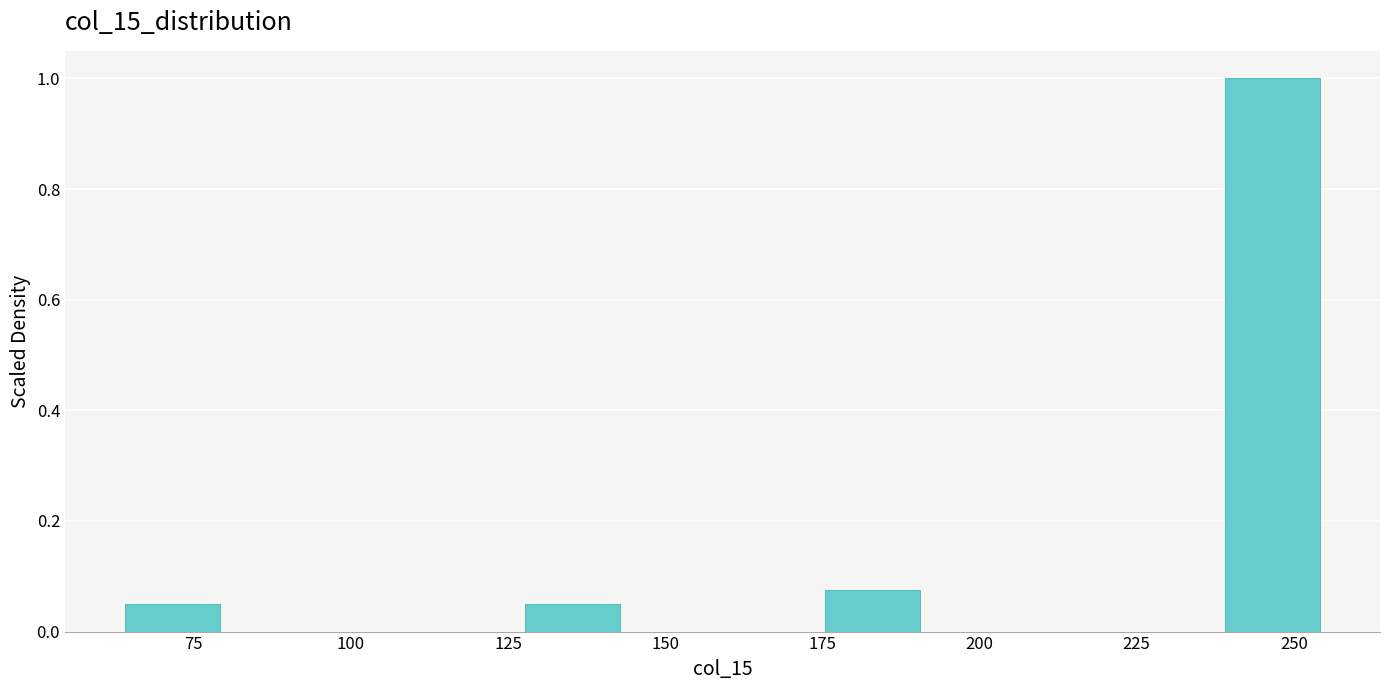

Around what value on the x-axis is the tallest bar? Give the approximate position of its centre, as read against the axis.

245